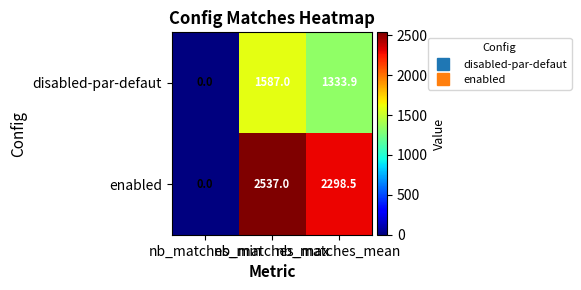

How many disabled-par-defaut values are between 0 and 1587?

3